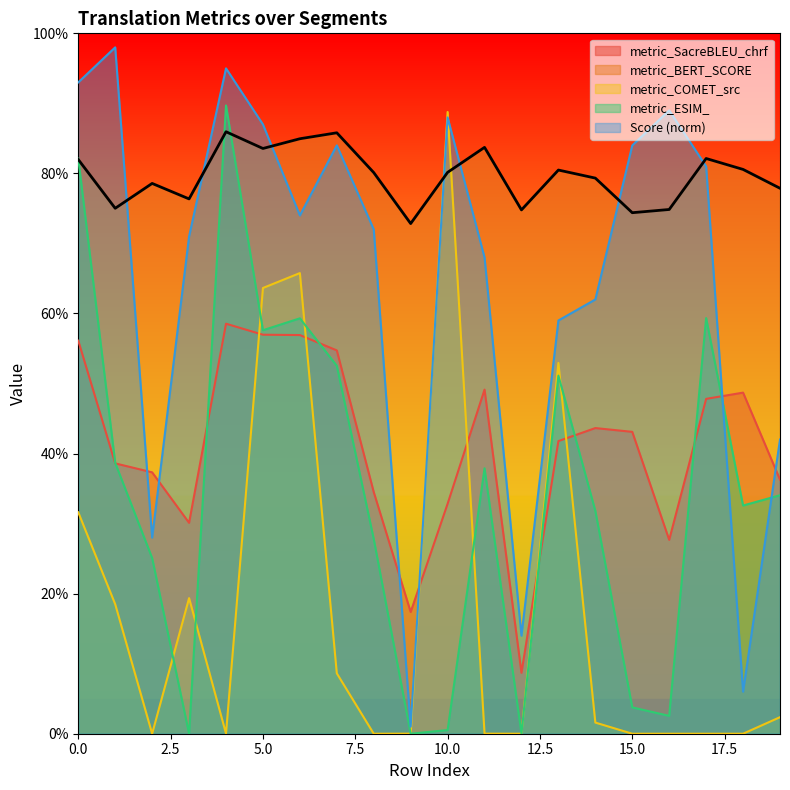

What is the minimum value for Score?

1.0